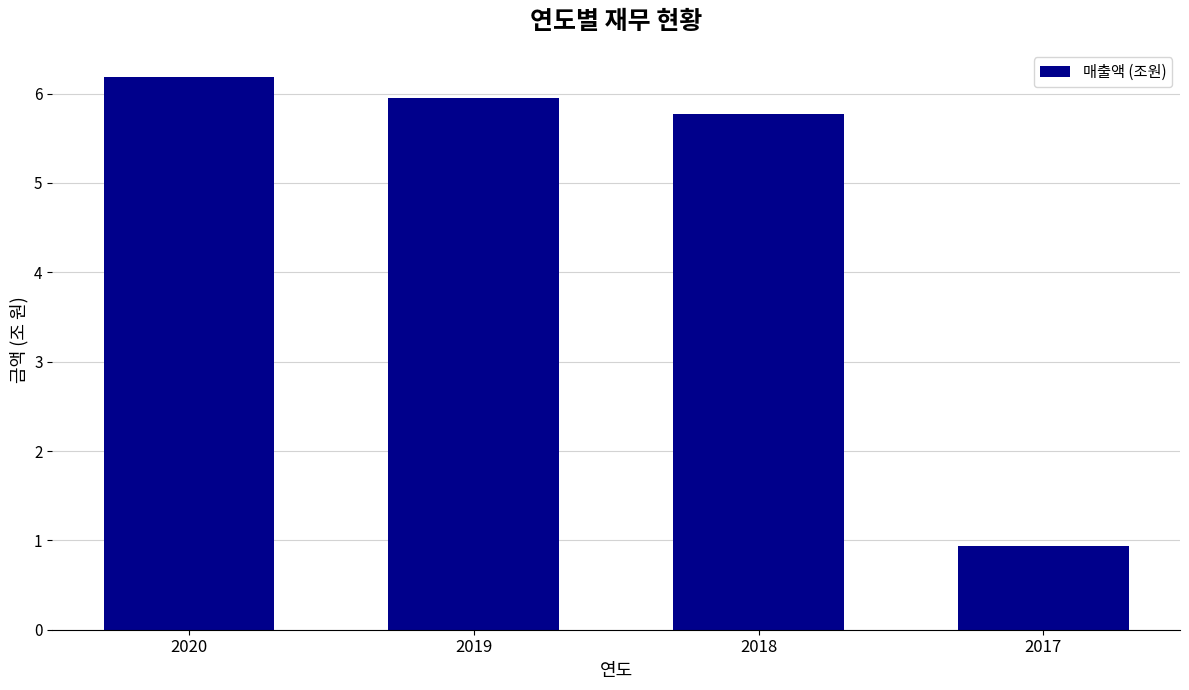

Rank the categories by value from lowest to highest.

2017, 2018, 2019, 2020